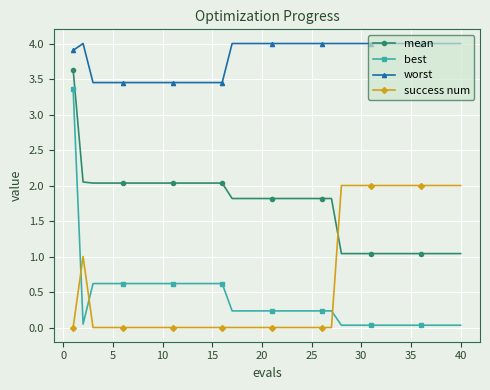

Does the chart have visible grid lines?

Yes